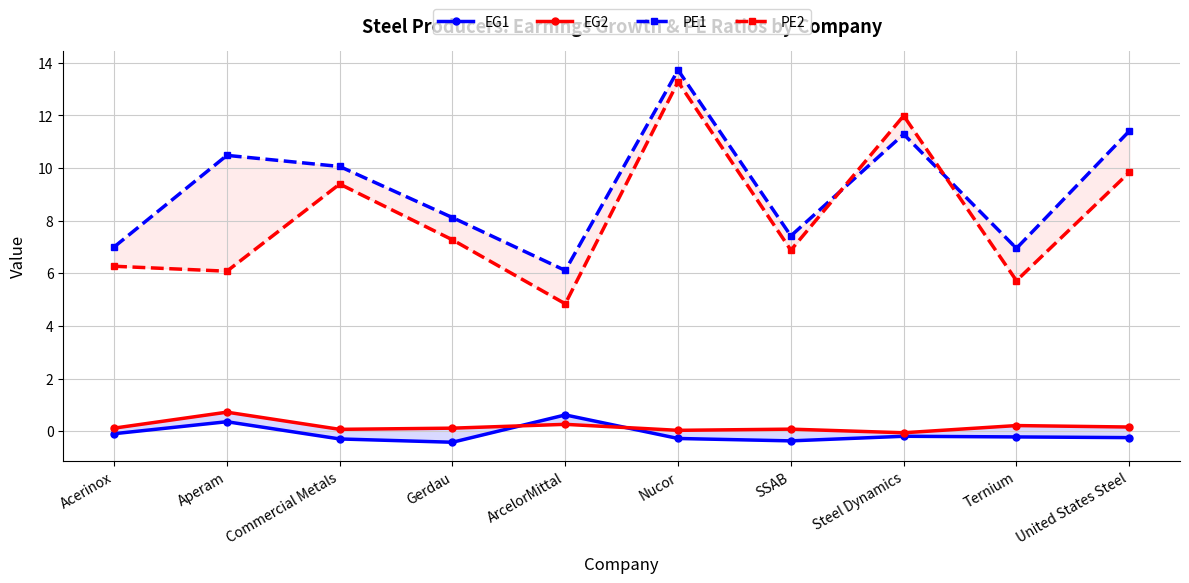

What are all the series names shown in the legend?

EG1, EG2, PE1, PE2